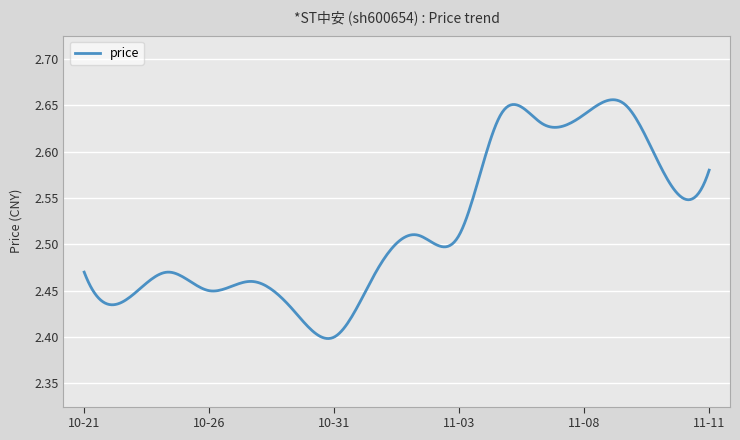

What is the label of the 3rd point from the right?

2022-11-09